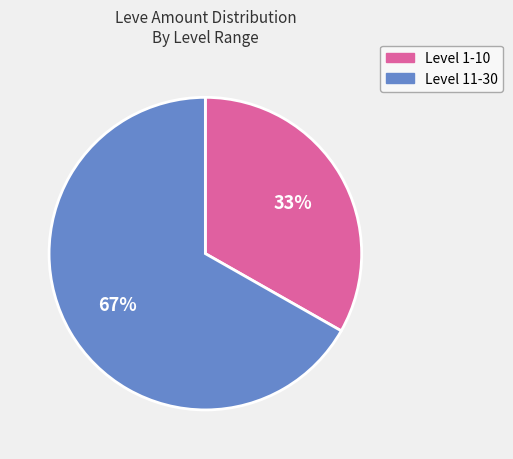

True or false: Level 1-10 accounts for 33% of the total.

True